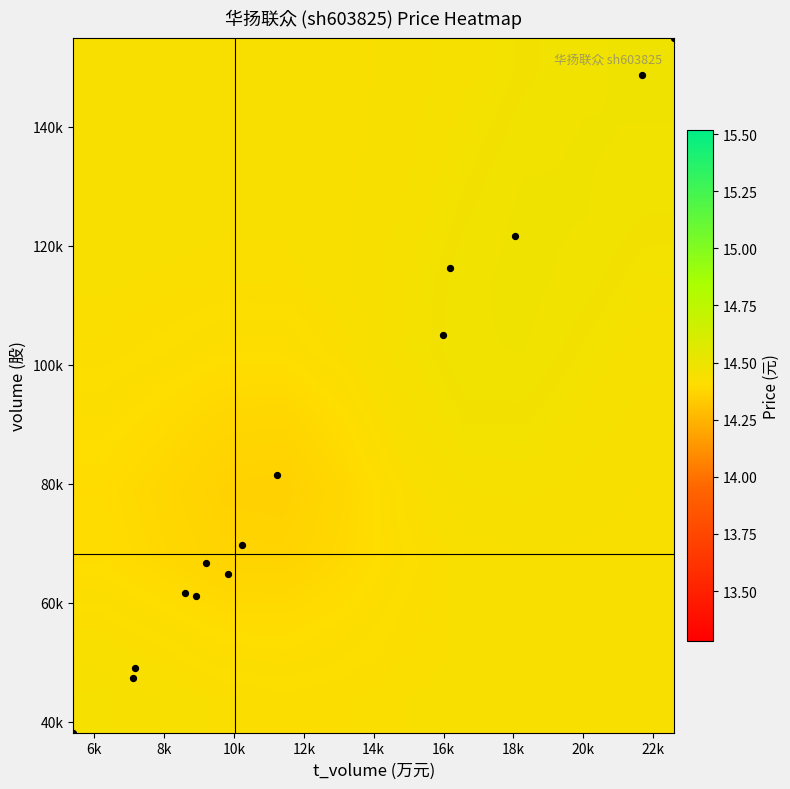

At how many categories does at least one series exceed 14?

10